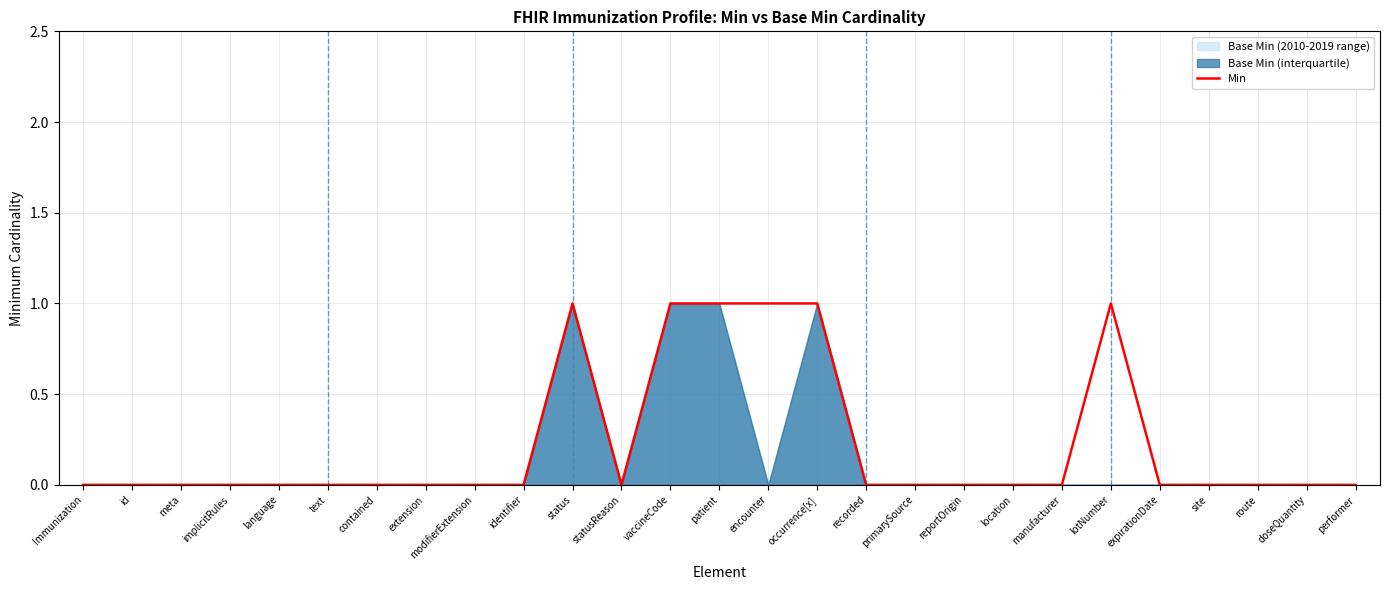

Is it true that the value at route is 0?

False